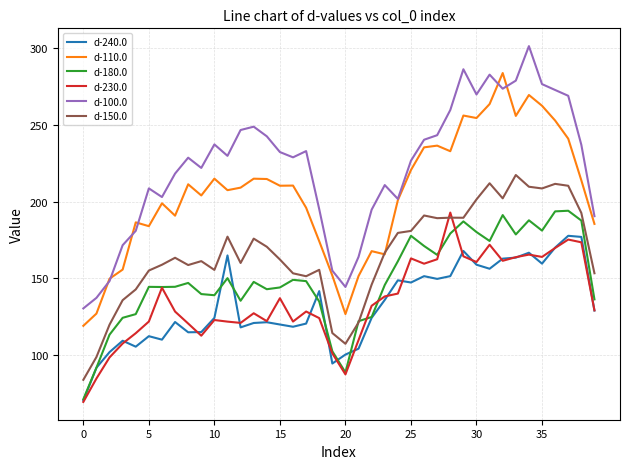

What is the minimum value for d-150.0?

83.8